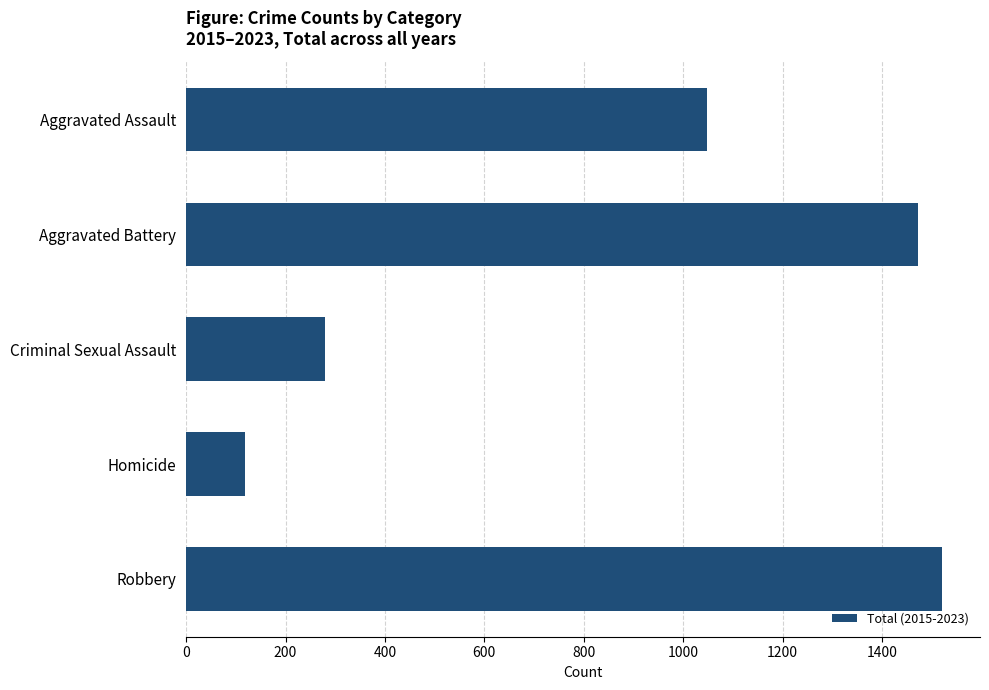

Rank the categories by value from lowest to highest.

Homicide, Criminal Sexual Assault, Aggravated Assault, Aggravated Battery, Robbery